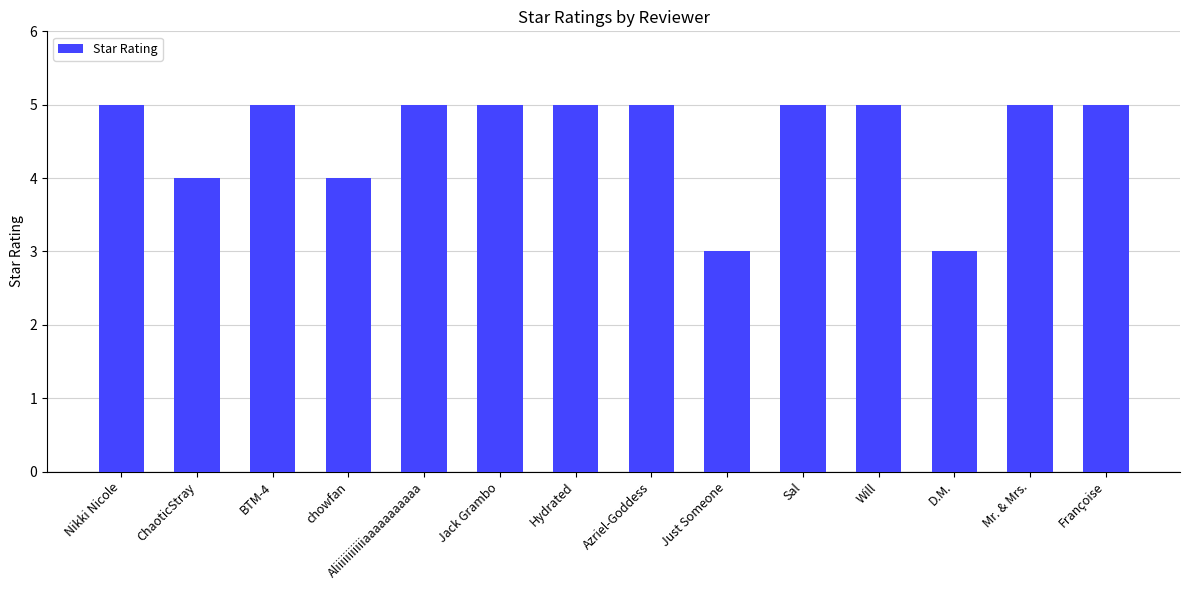

Does the chart contain stacked bars?

No